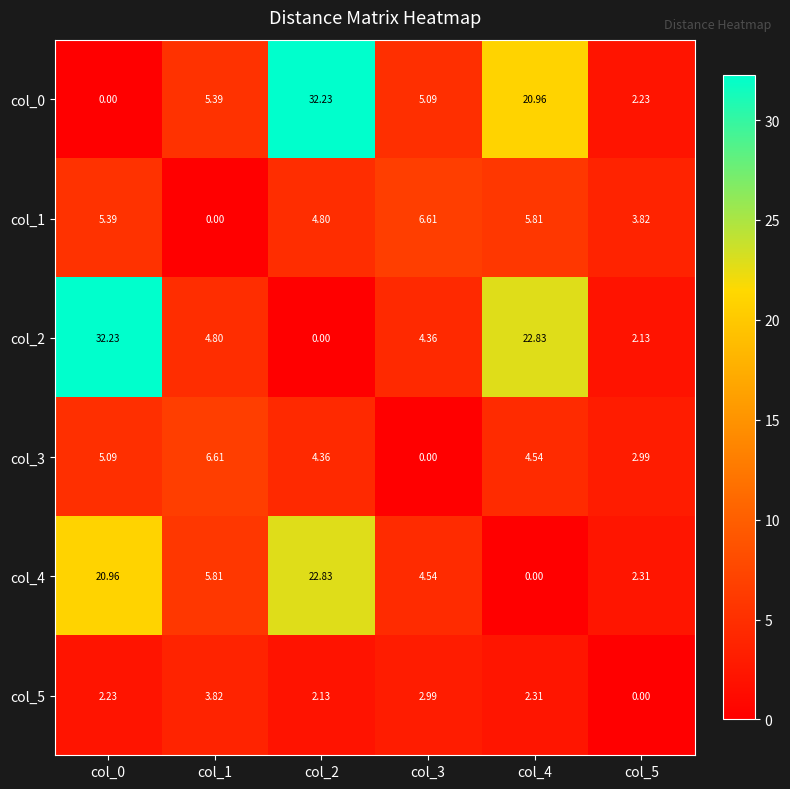

Is the value of col_0 at col_2 greater than the value of col_3 at col_0?

Yes